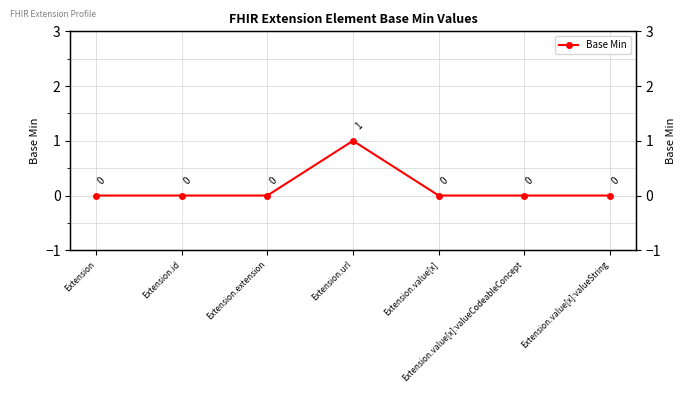

Is it true that the value at Extension.id is -1?

False